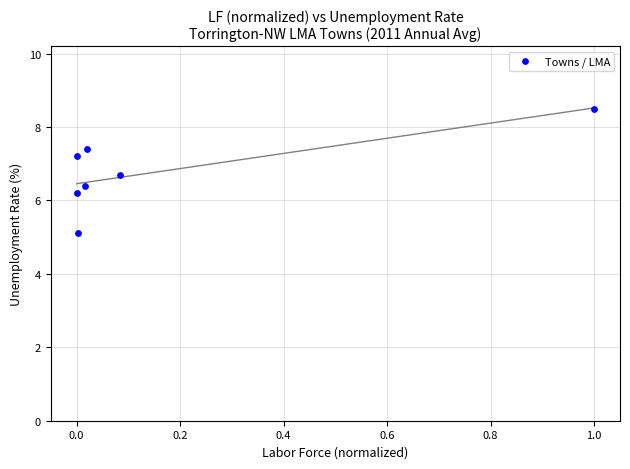

What Y value in the scatter plot is closest to 6?

6.2